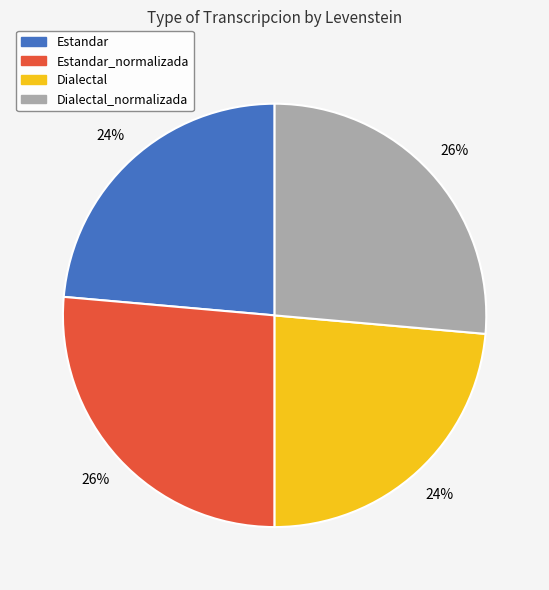

To the nearest percent, what is the average slice percentage?

25%